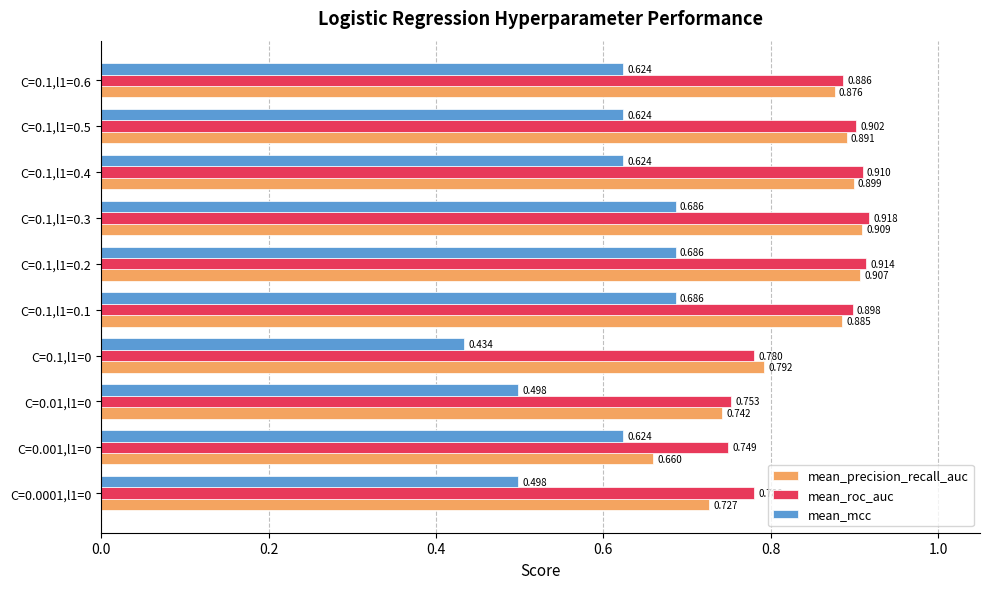

At how many categories does at least one series exceed 0?

10